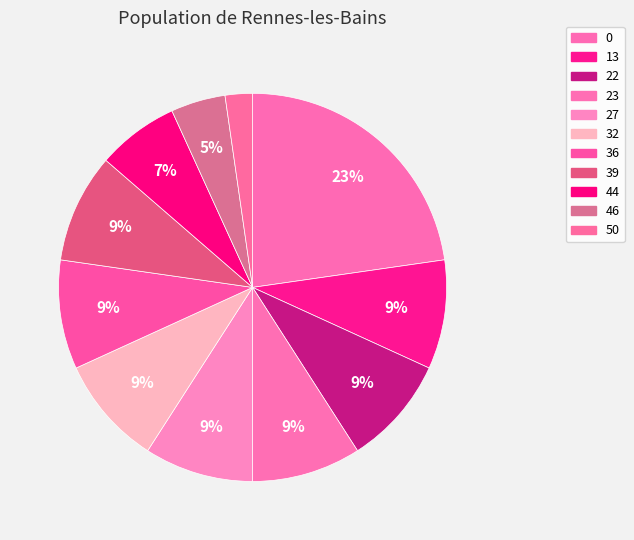

Which slice is the smallest?

50